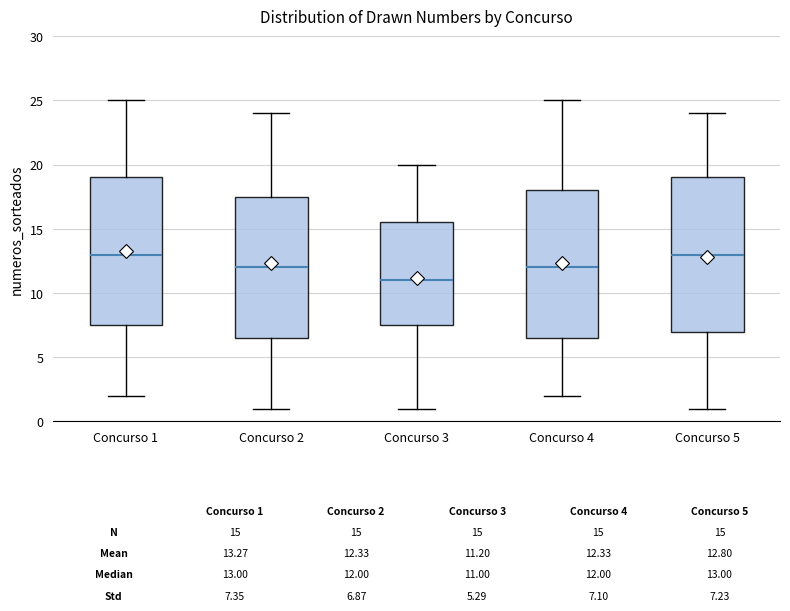

Comparing the boxes themselves (not the whiskers), which one is the tallest?

Concurso 5